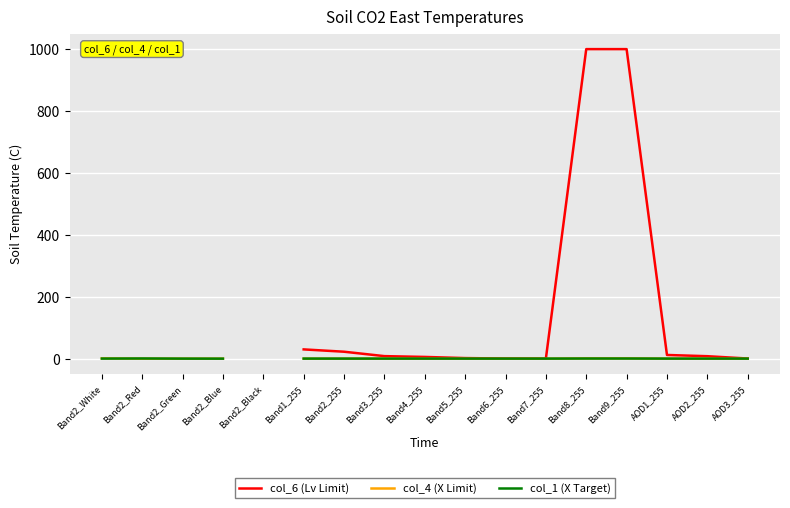

True or false: col_1 (X Target) and col_6 (Lv Limit) intersect in this chart.

True